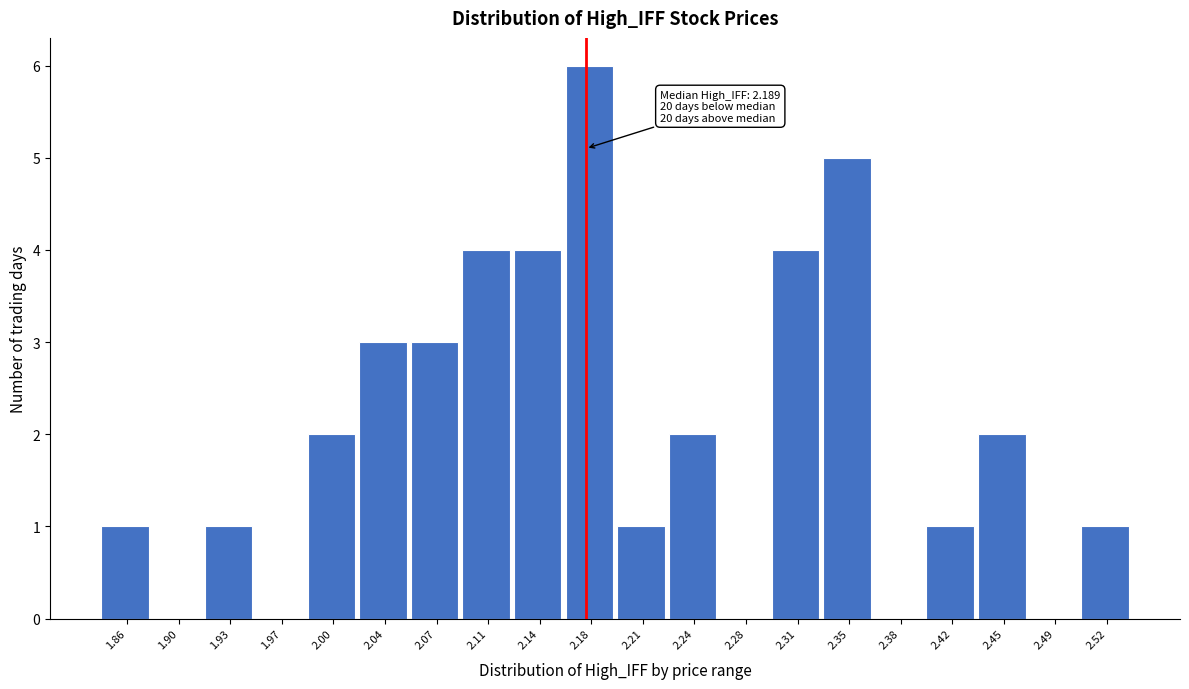

Reading left to right, list all the values displayed in this chart.

1.86=1	1.90=0	1.93=1	1.97=0	2.00=2	2.04=3	2.07=3	2.11=4	2.14=4	2.18=6	2.21=1	2.24=2	2.28=0	2.31=4	2.35=5	2.38=0	2.42=1	2.45=2	2.49=0	2.52=1